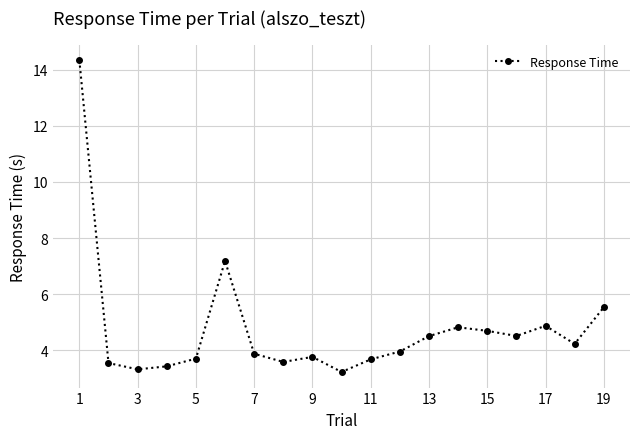

What is the value of the 8th point from the left?

3.6